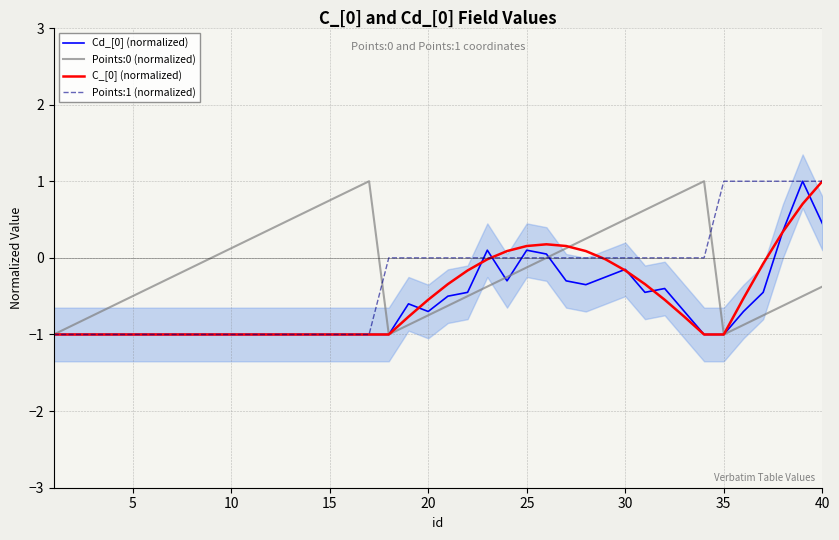

After their last crossing, which series has the higher values: Points:1 (normalized) or Points:0 (normalized)?

Points:1 (normalized)